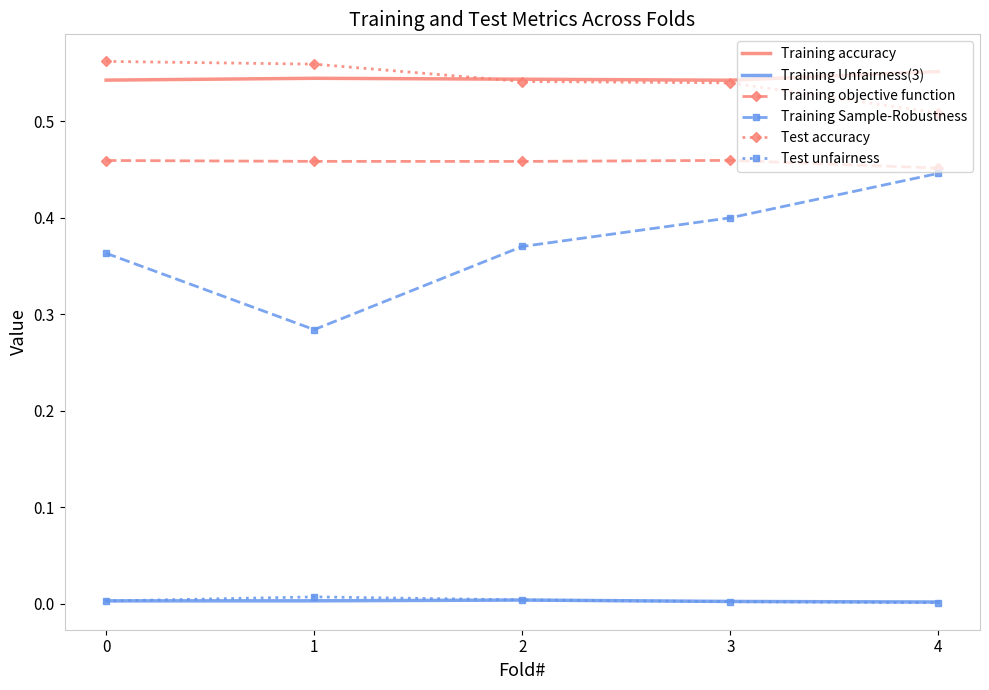

What are all the series names shown in the legend?

Training accuracy, Training Unfairness(3), Training objective function, Training Sample-Robustness, Test accuracy, Test unfairness